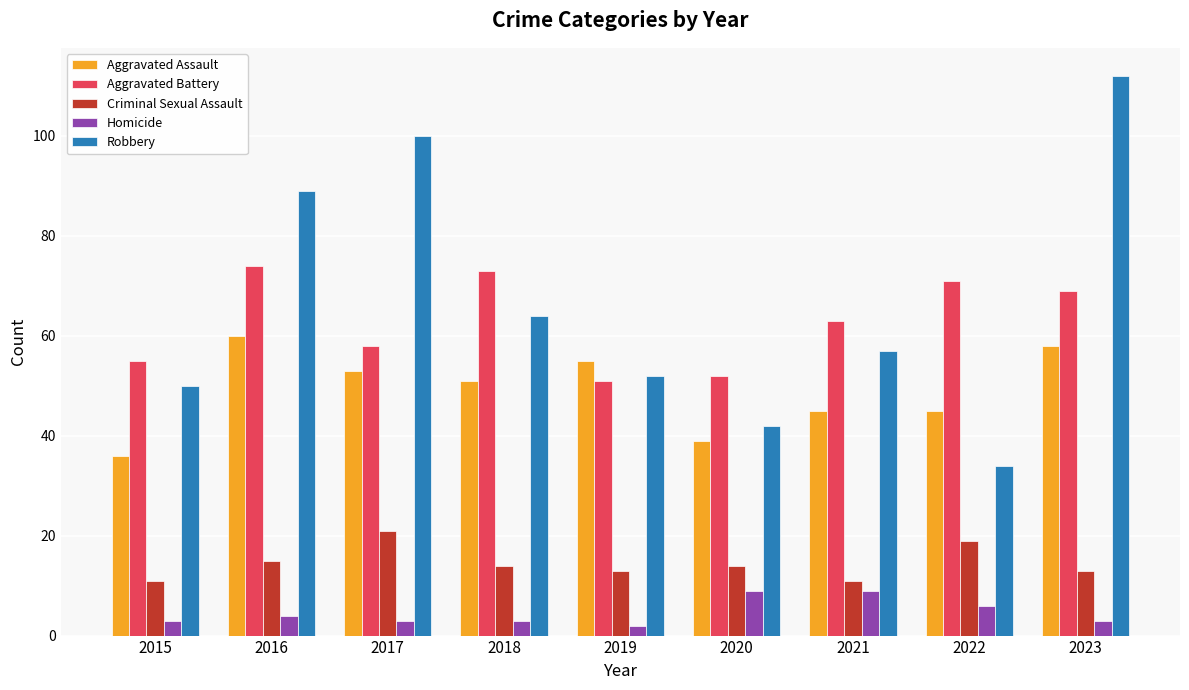

At how many categories does at least one series exceed 94?

2